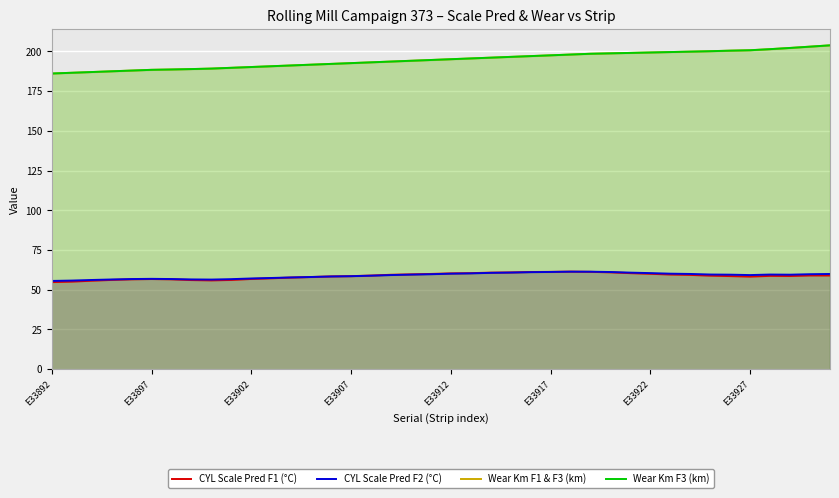

The value of CYL Scale Pred F2 (°C) at 37 is 33.5. True or false?

False